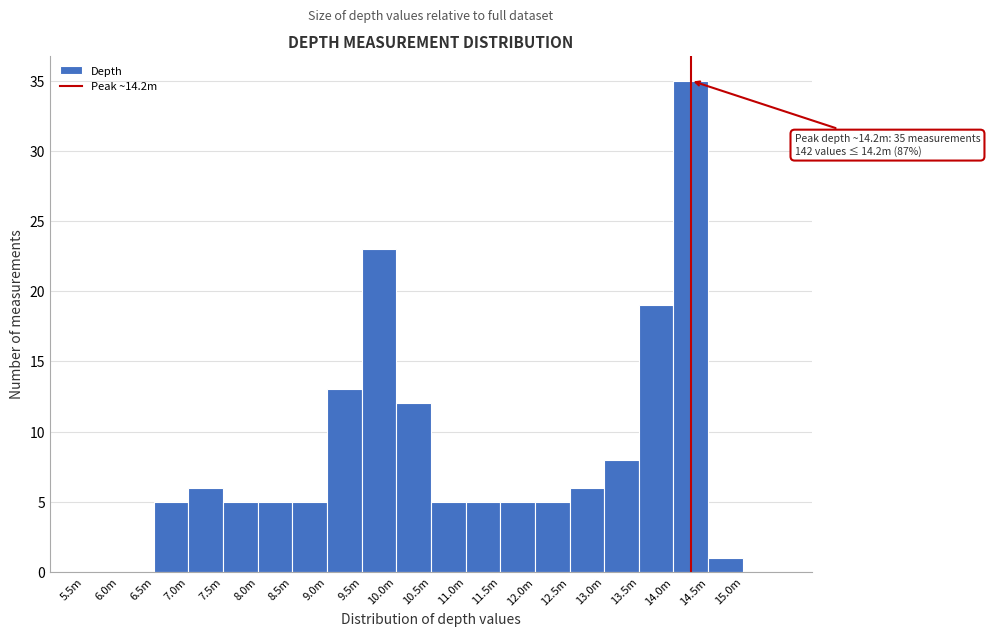

Reading left to right, what are all the values shown in this chart?

5.5m=0	6.0m=0	6.5m=5	7.0m=6	7.5m=5	8.0m=5	8.5m=5	9.0m=13	9.5m=23	10.0m=12	10.5m=5	11.0m=5	11.5m=5	12.0m=5	12.5m=6	13.0m=8	13.5m=19	14.0m=35	14.5m=1	15.0m=0